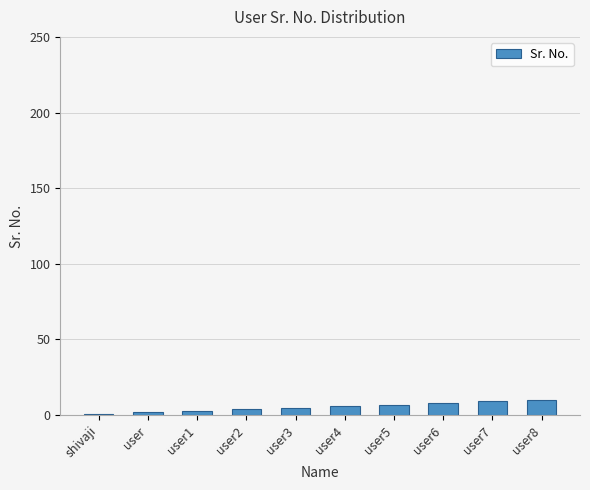

What is the label of the 10th bar from the left?

user8